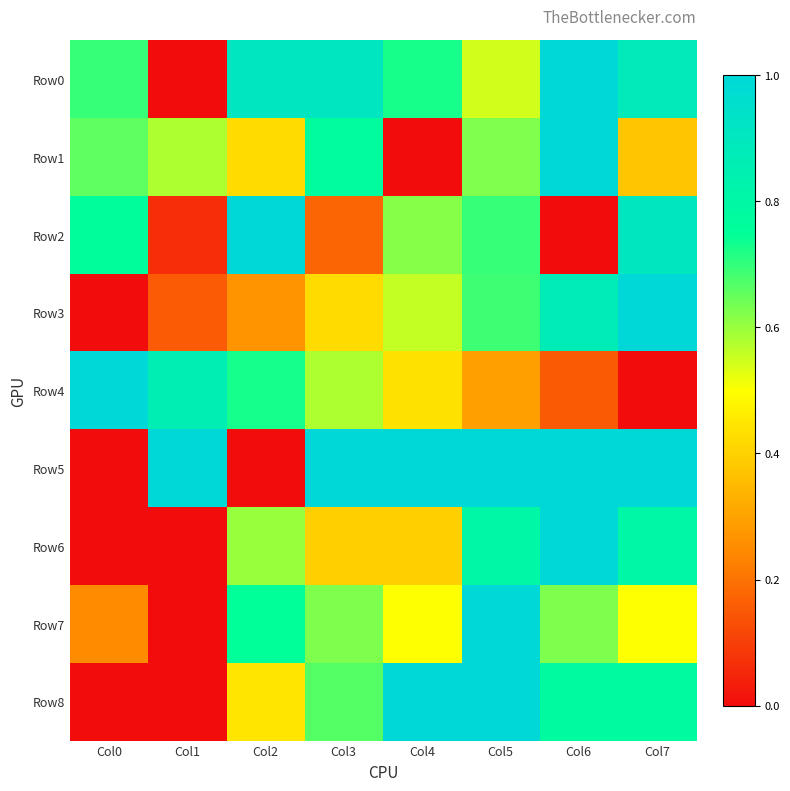

Which series has the widest spread of values?

Row0